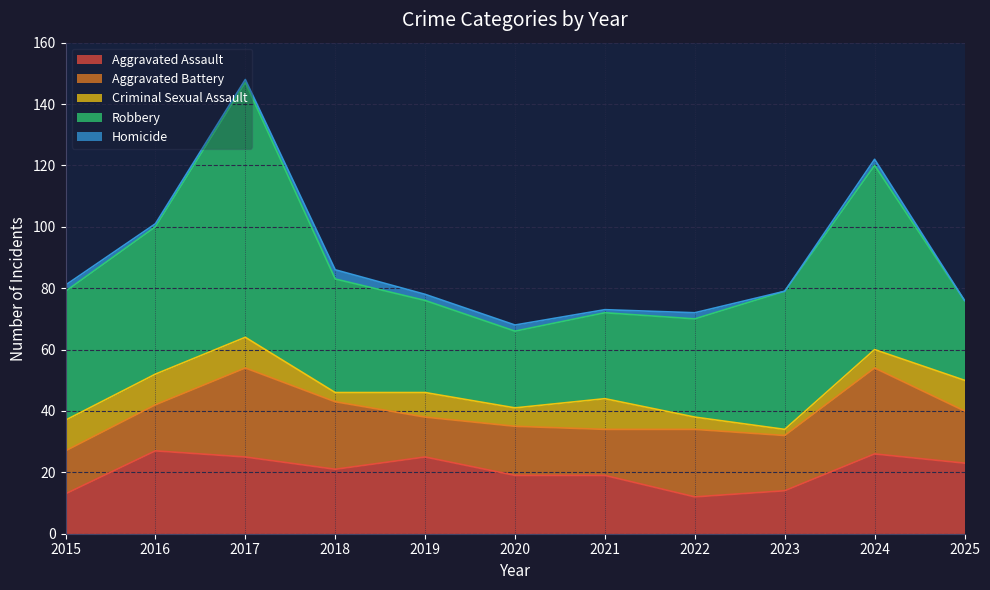

Rank the series by their maximum value, from highest to lowest.

Robbery, Aggravated Battery, Aggravated Assault, Criminal Sexual Assault, Homicide